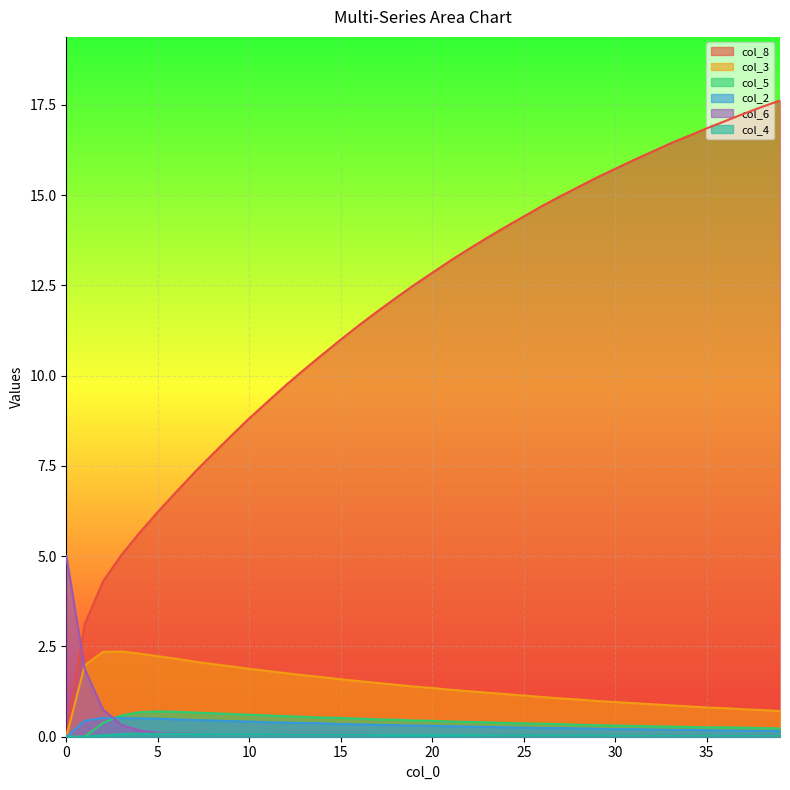

True or false: col_8 has more than 0 interior local peaks.

False